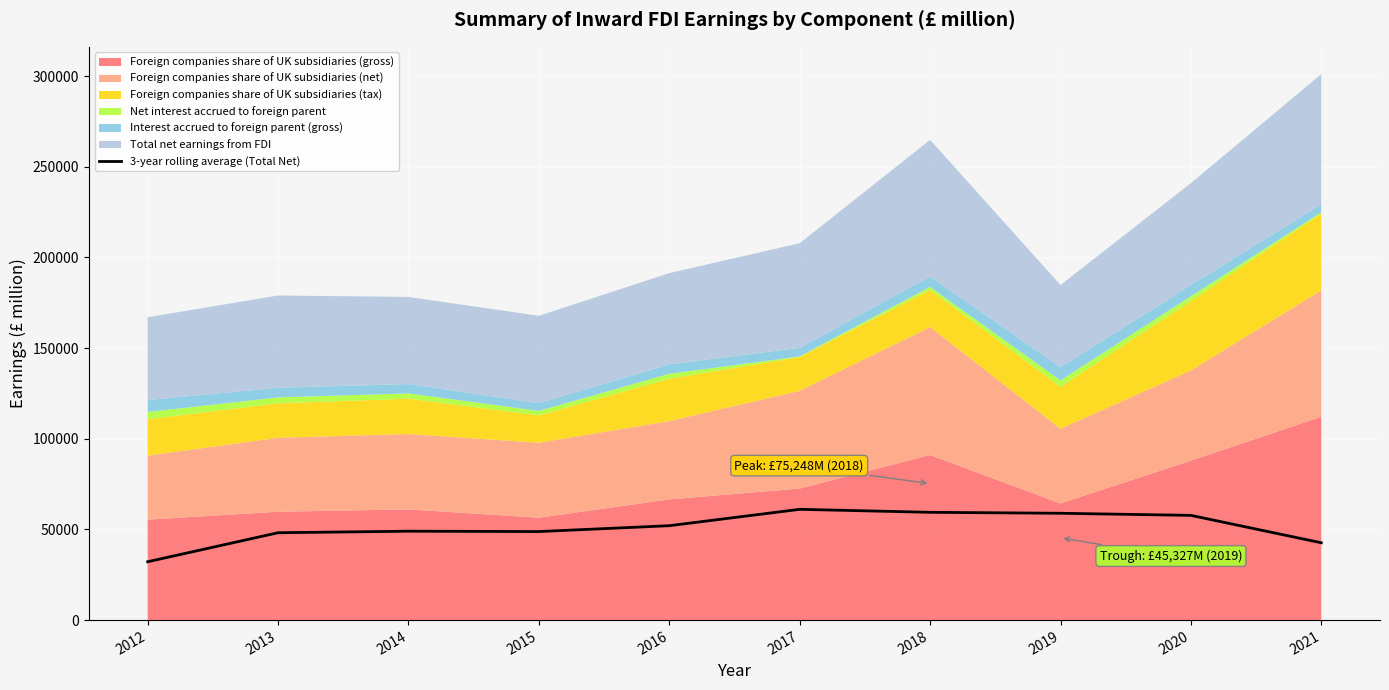

Where is the first local minimum?

2015